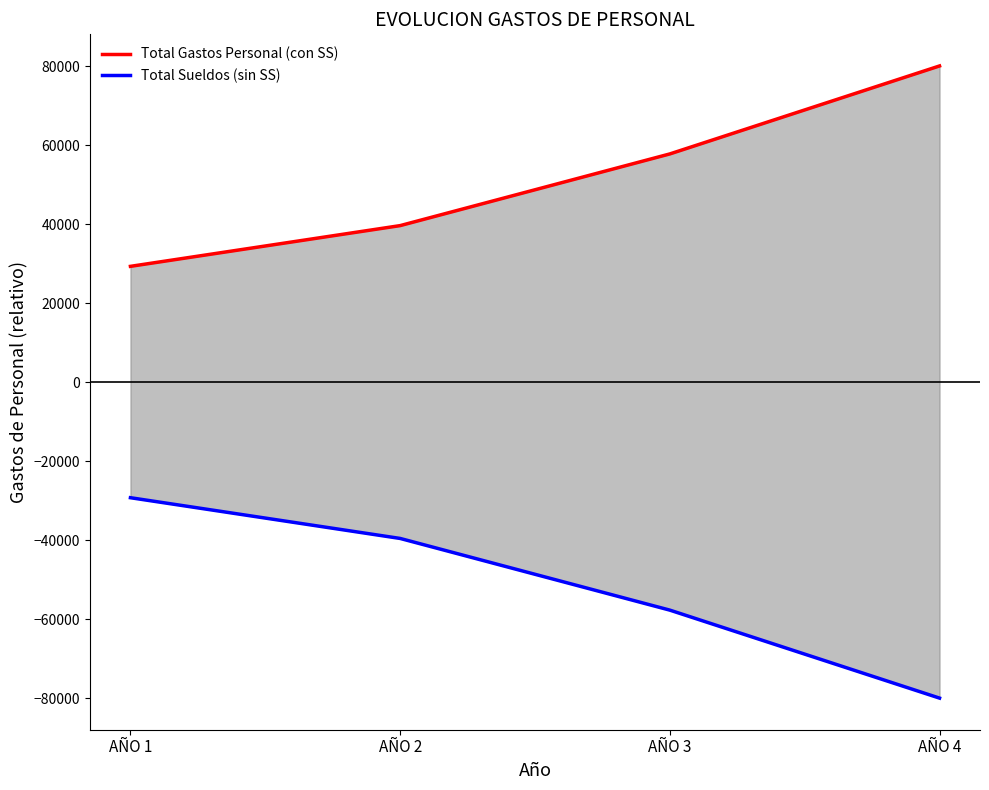

Reading left to right, what are all the values shown in this chart?

Total Gastos Personal (con SS): 29287.5	39600.0	57750.0	80025.0
Total Sueldos (sin SS): -29287.5	-39600.0	-57750.0	-80025.0